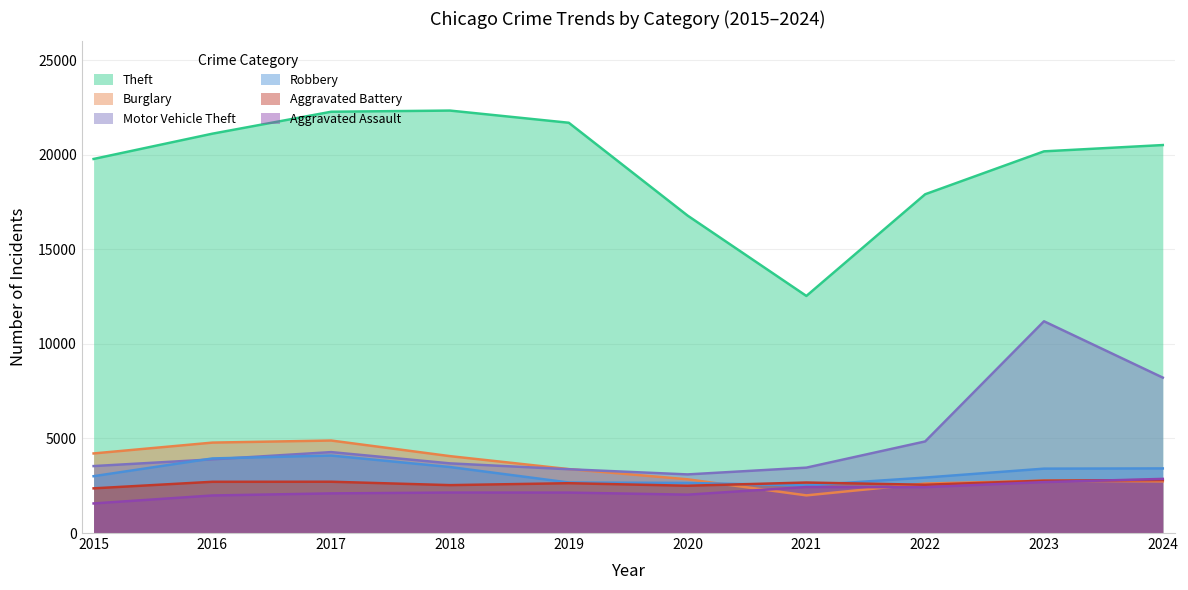

What is the difference between the Robbery values at 2018 and 2023?

85